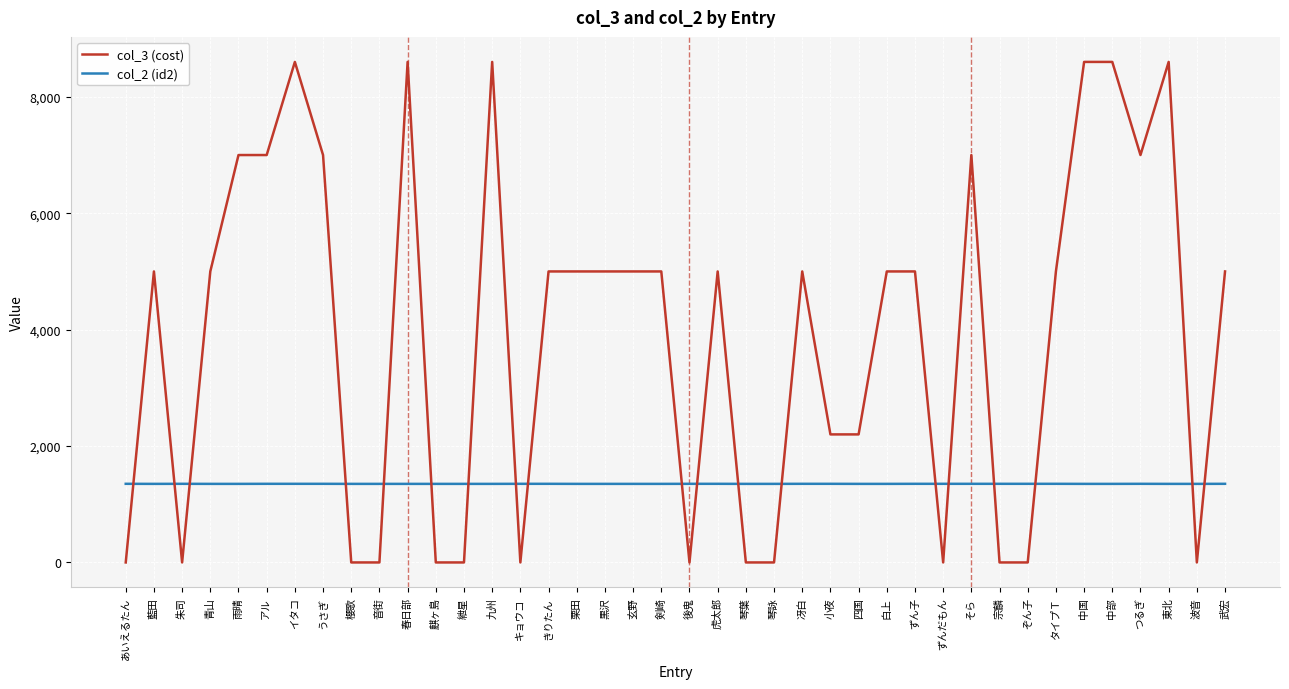

How many categories are shown in the chart?

40